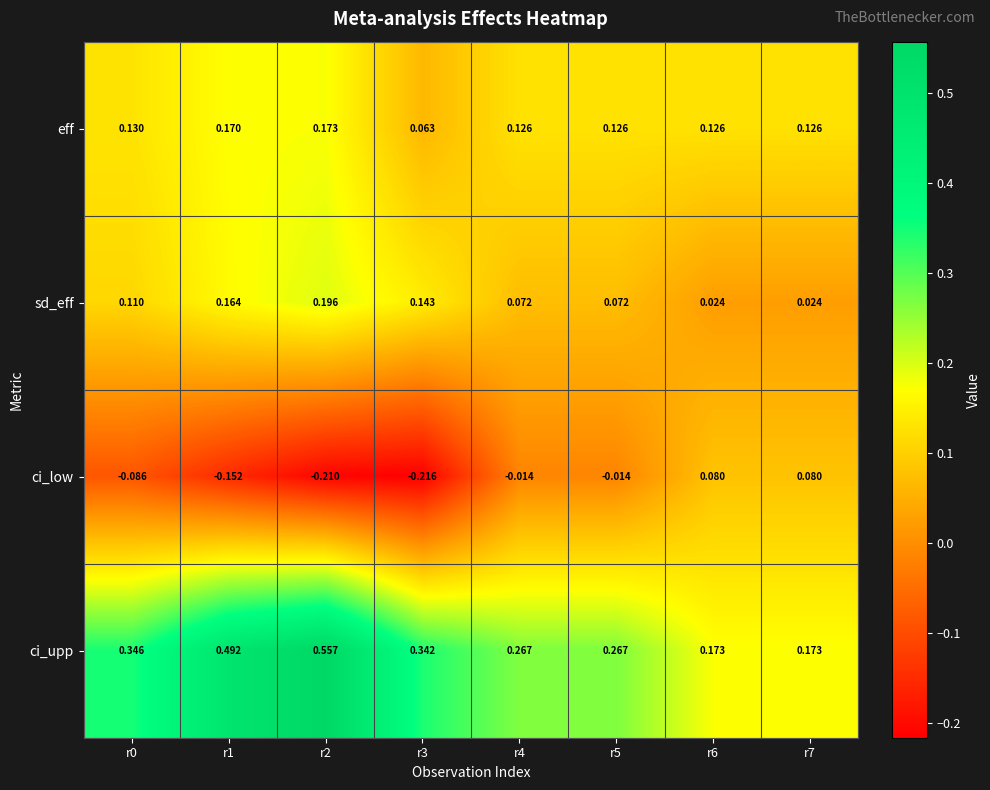

Is the value of ci_upp at r5 greater than the value of sd_eff at r7?

Yes